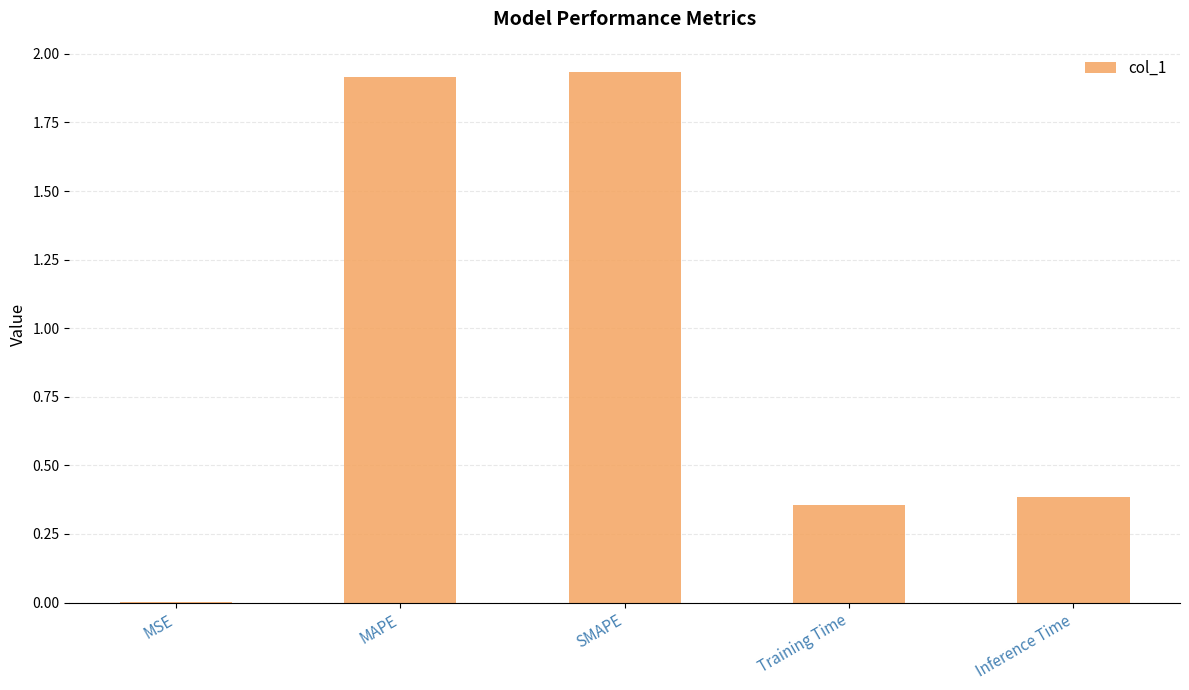

The chart shows a value of 0.2 at Inference Time. True or false?

False